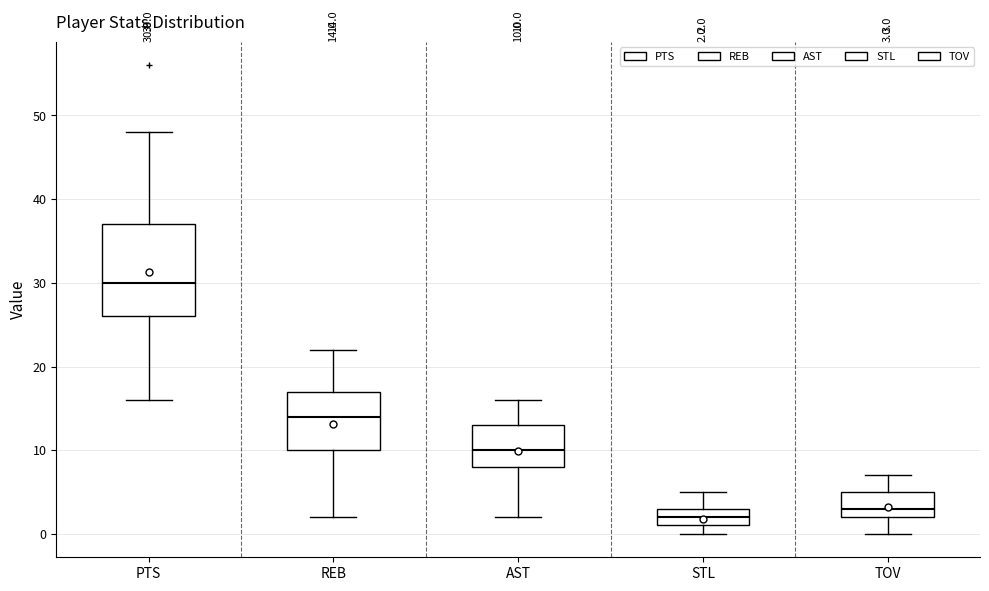

Which box's median line is the highest?

PTS